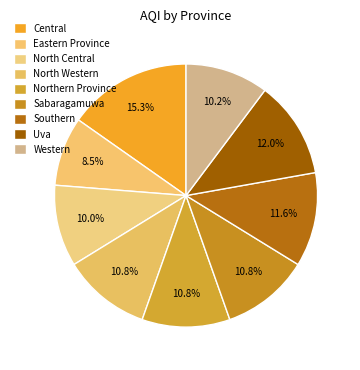

To the nearest percent, what is the difference between the Central and Sabaragamuwa slice percentages?

4%